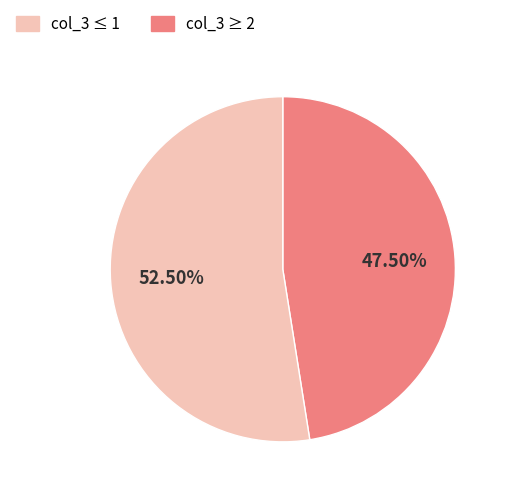

Is there any slice that represents more than half of the pie?

Yes